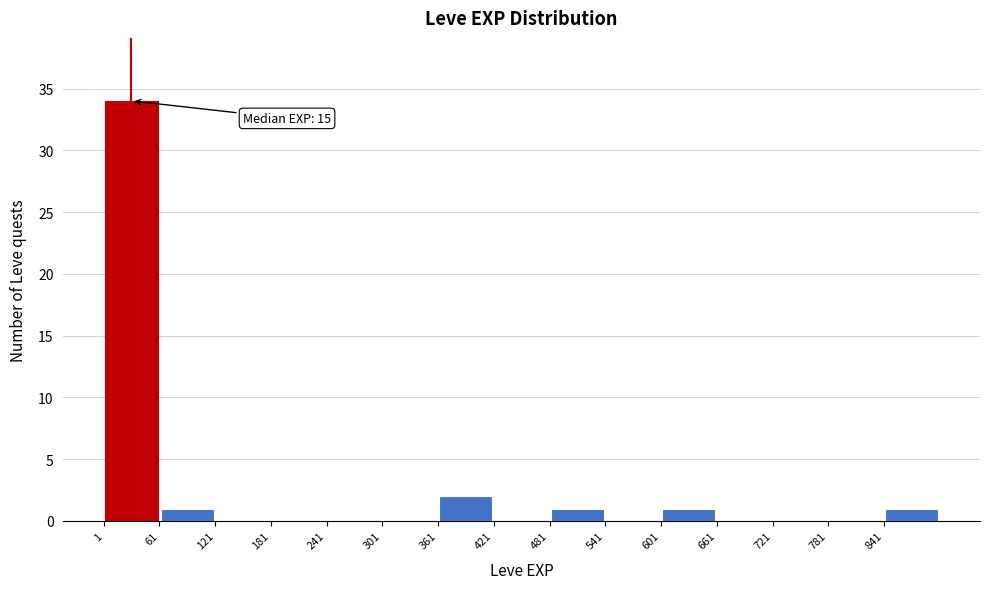

Which range on the x-axis has the tallest bar?

1 to 61